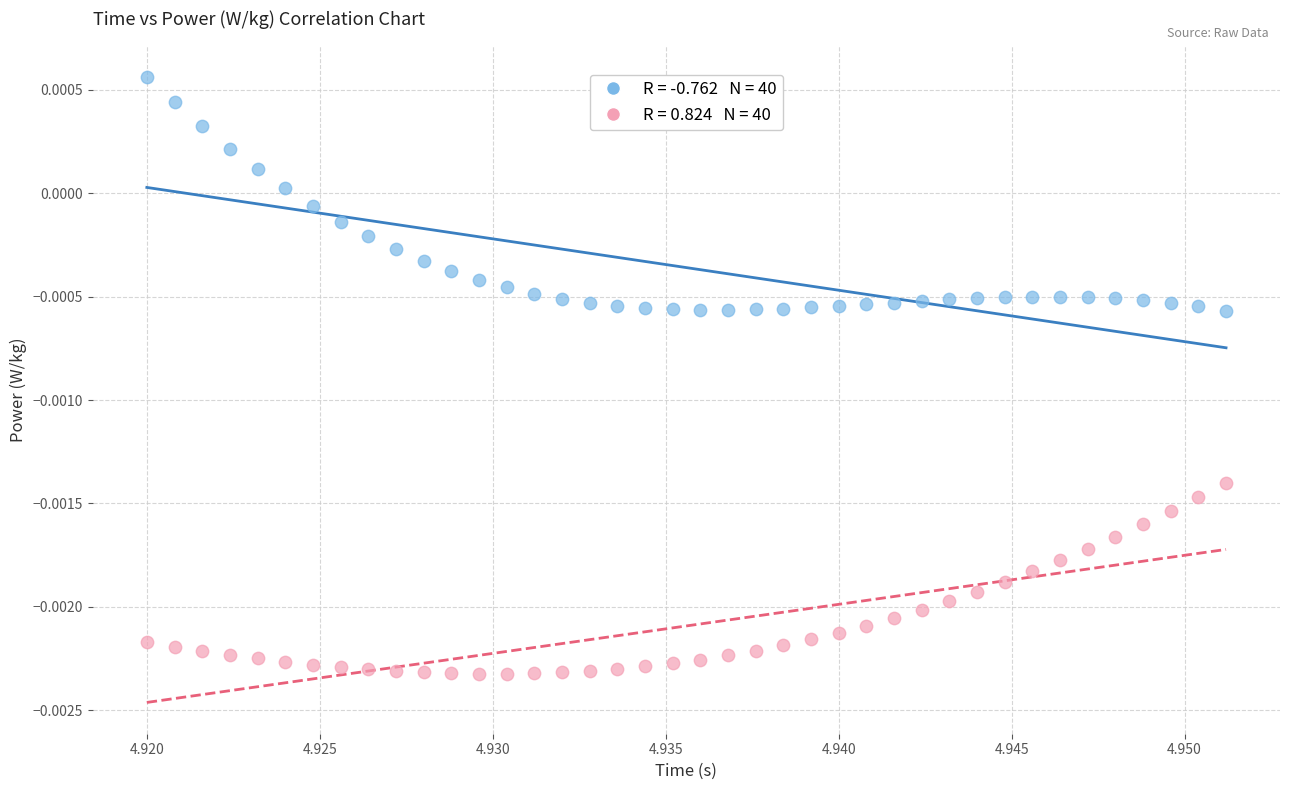

Count the number of points in this scatter plot.

80